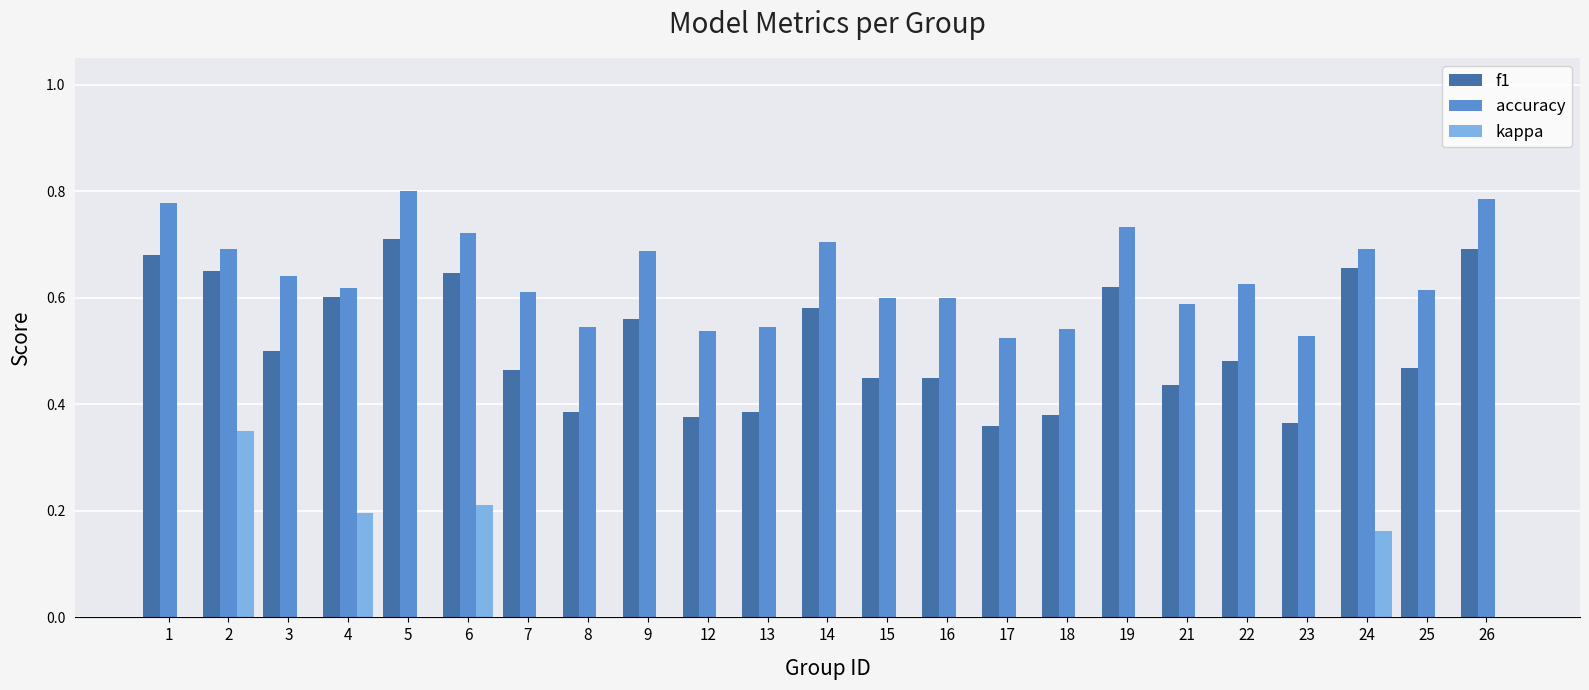

Does the chart contain stacked bars?

No